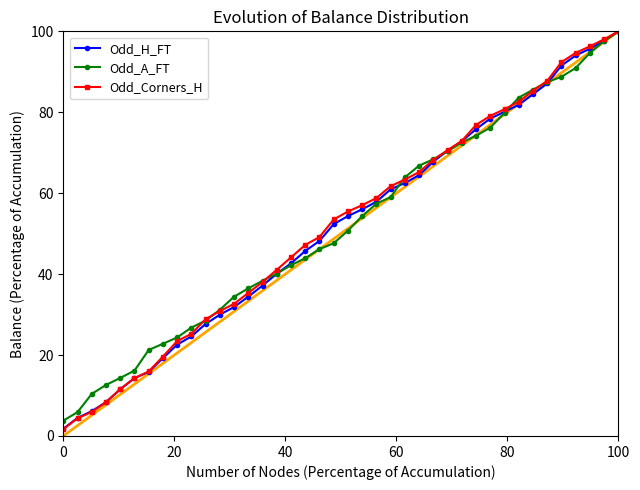

Reading right to left, list all the values displayed in this chart.

Odd_H_FT: 100.0	97.7	95.7	94.0	91.5	87.1	84.5	81.8	80.1	78.4	75.8	72.8	70.5	67.8	64.5	62.5	61.0	57.9	56.0	54.3	52.4	48.2	45.7	42.7	40.1	37.2	34.4	31.9	30.0	27.7	24.6	22.6	19.2	15.8	14.3	11.5	8.4	6.1	4.5	1.8
Odd_A_FT: 100.0	97.6	94.7	90.9	88.8	87.5	85.6	83.6	79.9	76.2	74.2	72.5	70.3	68.4	66.8	63.9	59.0	57.4	54.3	50.7	47.6	46.2	43.9	42.2	40.1	38.4	36.5	34.4	31.2	28.5	26.8	24.3	22.8	21.3	16.1	14.3	12.6	10.4	5.9	3.8
Odd_Corners_H: 100.0	98.0	96.3	94.7	92.4	87.8	85.3	82.6	80.8	79.1	76.9	72.9	70.6	68.3	65.2	63.4	61.7	58.8	57.0	55.5	53.5	49.2	47.2	44.1	41.1	38.1	35.3	32.7	30.9	28.9	25.3	23.4	19.6	15.9	14.3	11.6	8.3	5.9	4.4	1.7